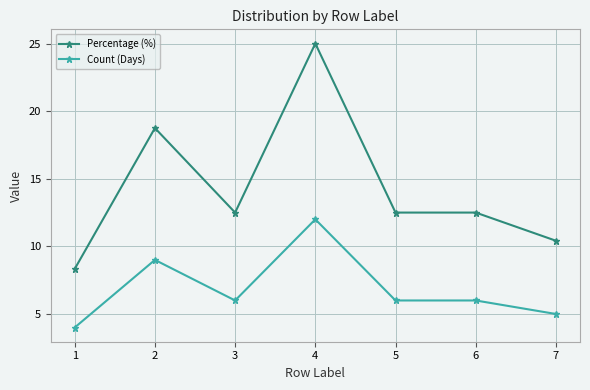

True or false: Percentage (%) has a value of 18.5 at 6.

False